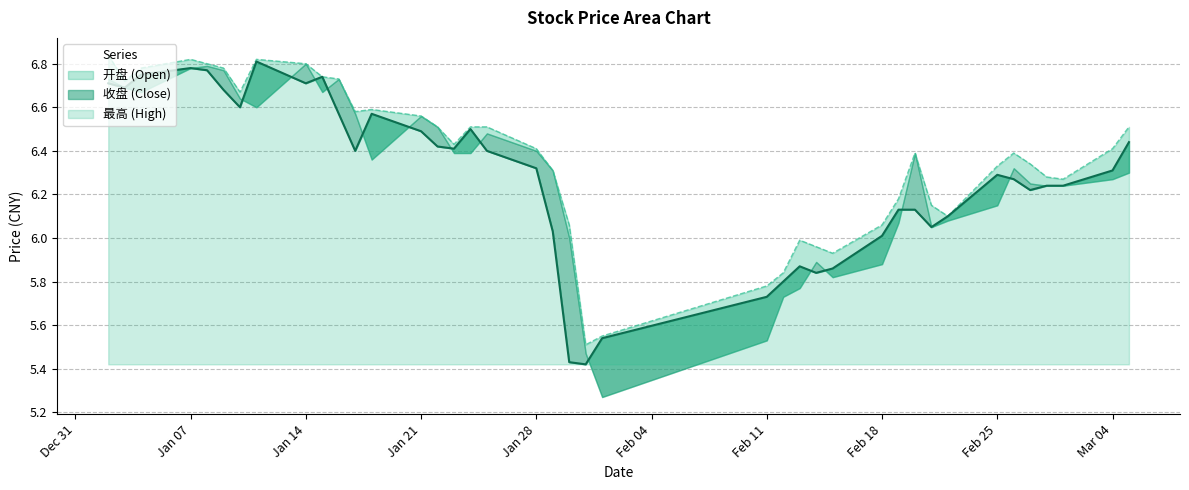

List the labels in order of 开盘 value, smallest first.

2019/01/31, 2019/02/01, 2019/02/11, 2019/02/12, 2019/02/15, 2019/02/14, 2019/02/13, 2019/01/30, 2019/02/18, 2019/02/22, 2019/02/21, 2019/02/19, 2019/03/01, 2019/02/28, 2019/01/29, 2019/02/25, 2019/02/27, 2019/02/20, 2019/02/26, 2019/01/28, 2019/03/04, 2019/01/23, 2019/01/22, 2019/01/24, 2019/01/25, 2019/03/05, 2019/01/21, 2019/01/17, 2019/01/18, 2019/01/10, 2019/01/03, 2019/01/16, 2019/01/15, 2019/01/04, 2019/01/09, 2019/01/08, 2019/01/14, 2019/01/07, 2019/01/11, 2019/01/02